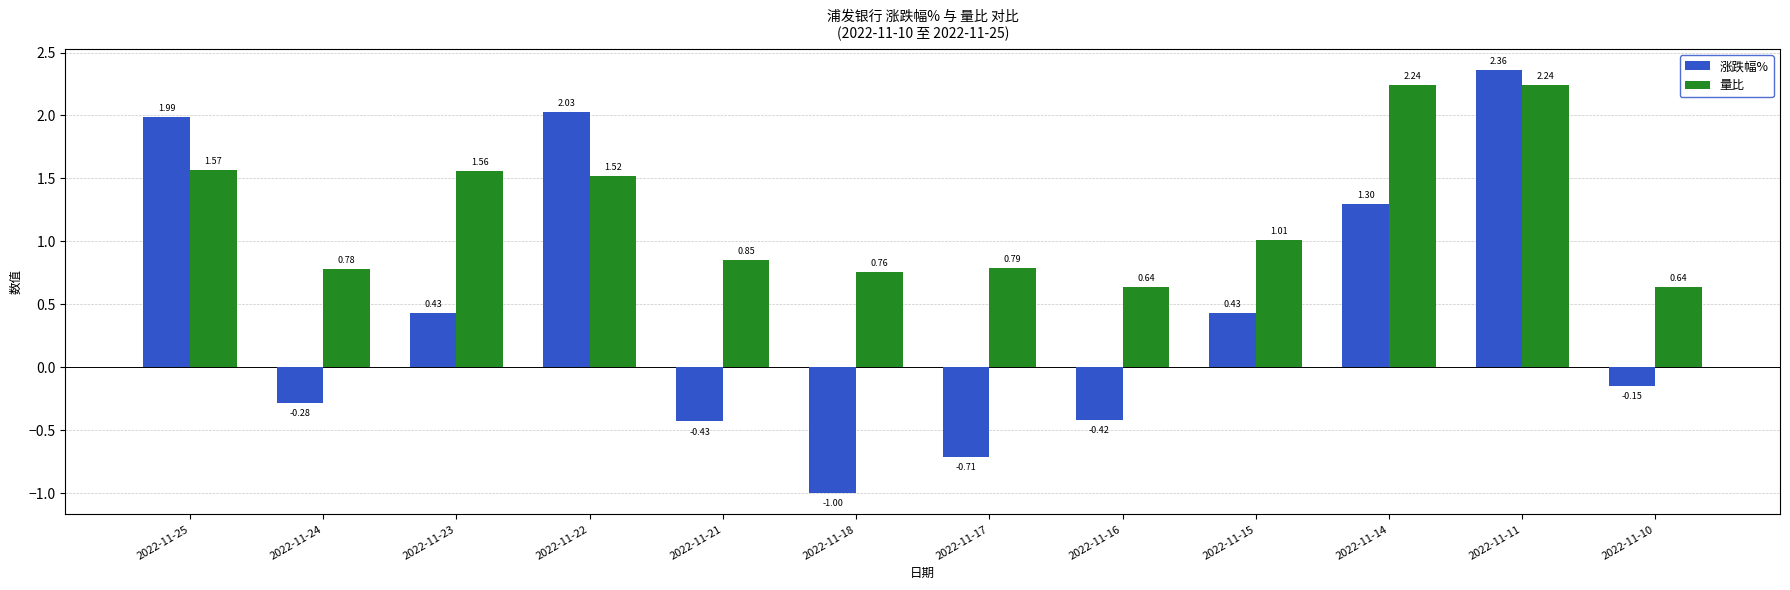

Which series has the widest spread of values?

涨跌幅%